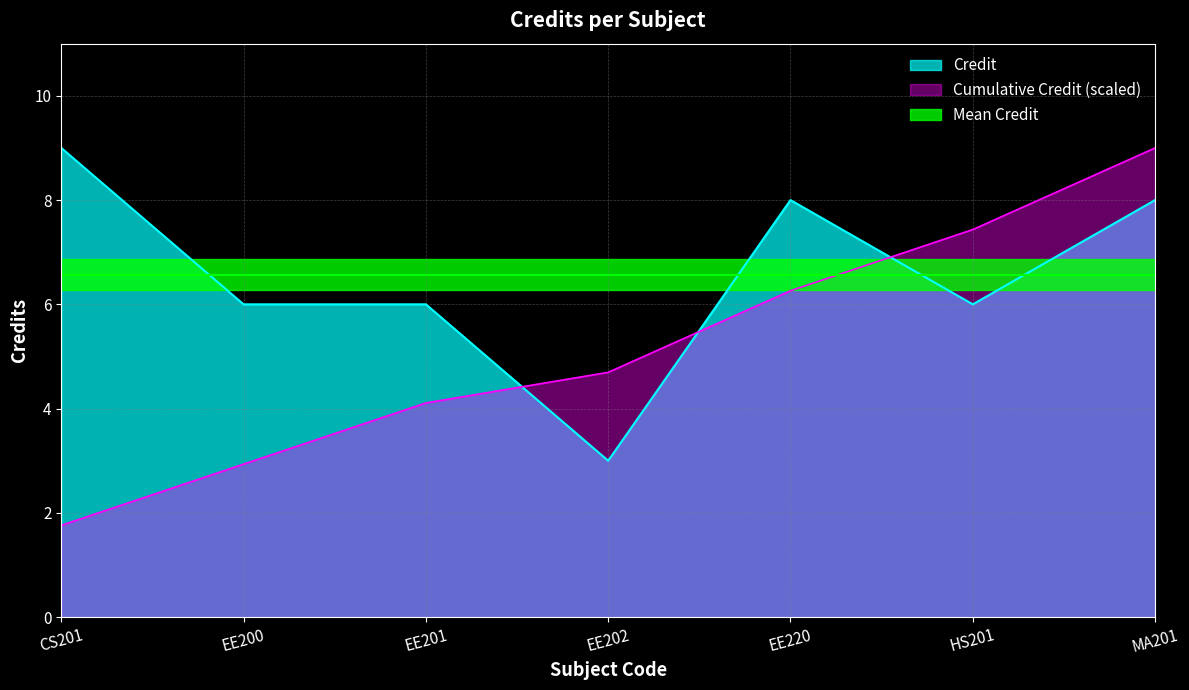

Rank the categories by value from highest to lowest.

CS201, EE220, MA201, EE200, EE201, HS201, EE202